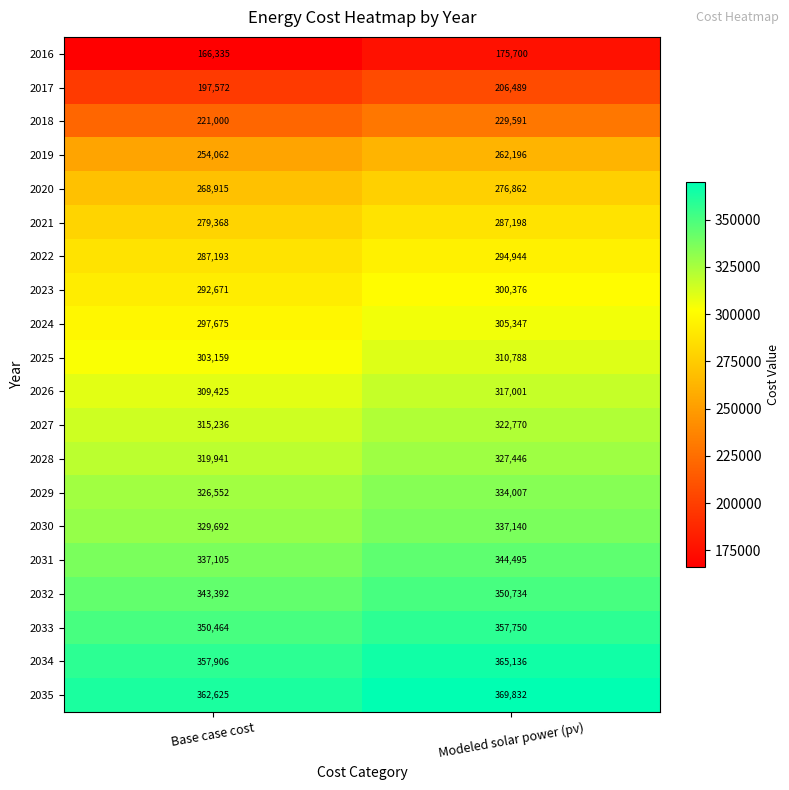

What is the smallest value displayed?

166335